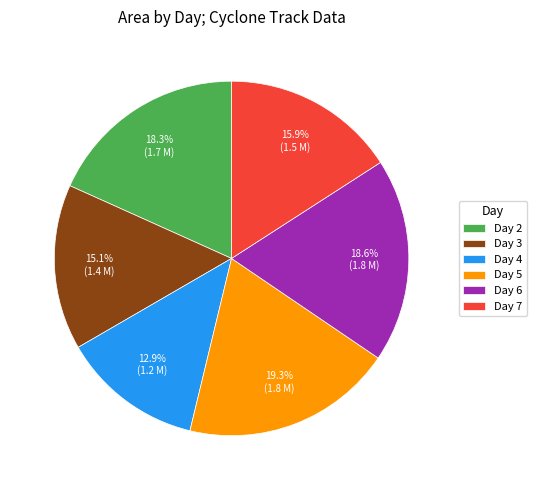

What is the smallest slice in the pie chart?

Day 4